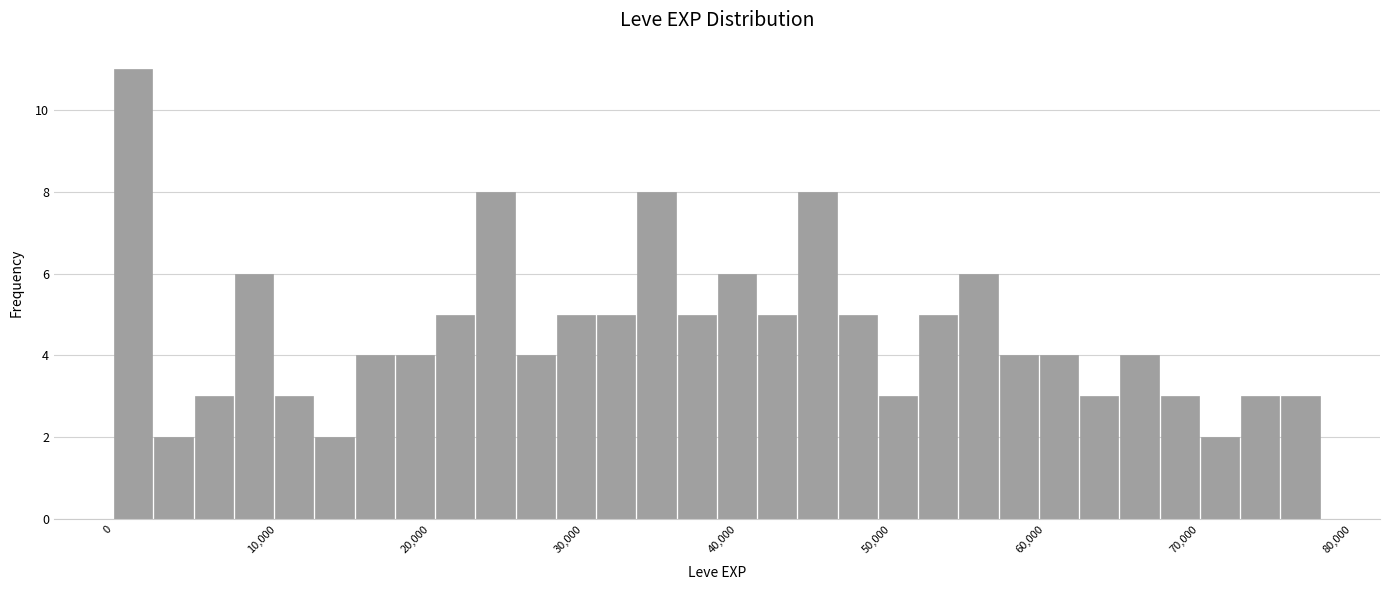

Read against the x-axis, roughly where is the centre of the tallest bar?

2000